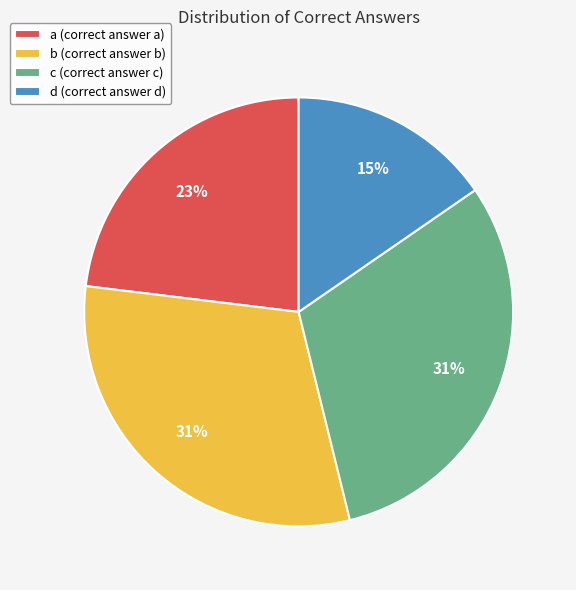

Count the number of slices in the pie.

4